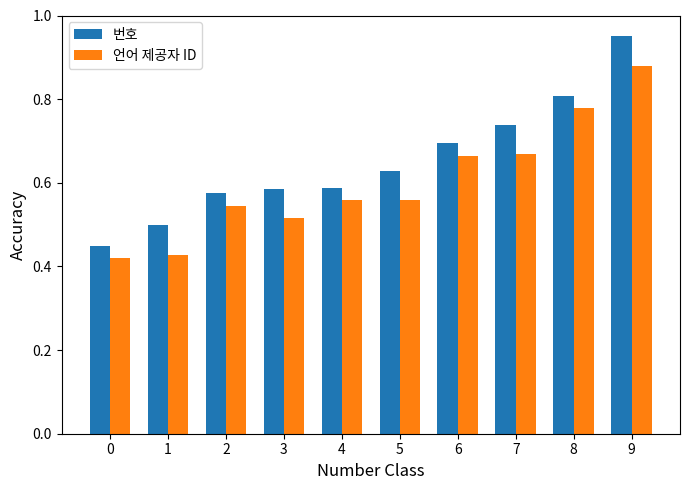

What is the sum of the 언어 제공자 ID values at 7 and 8?

1.4